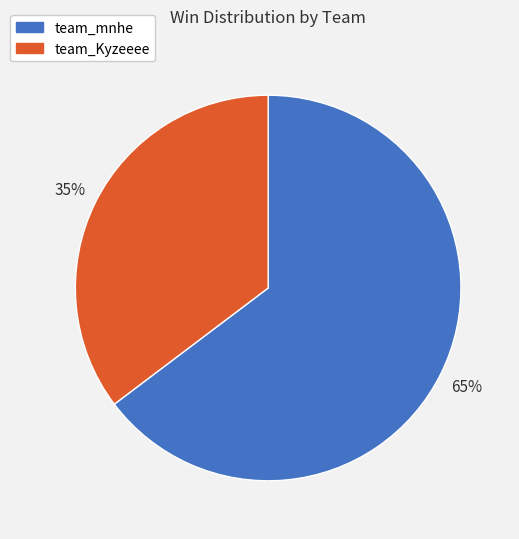

Which slice is the largest?

team_mnhe